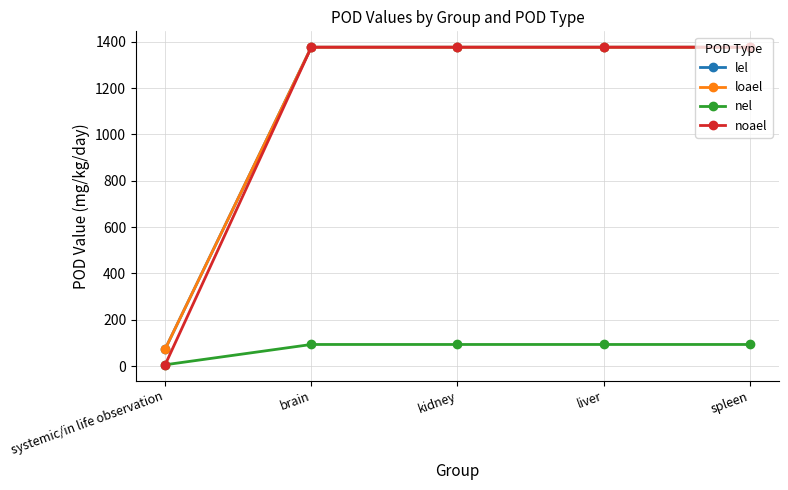

What is the total value across all series at systemic/in life observation?

156.6